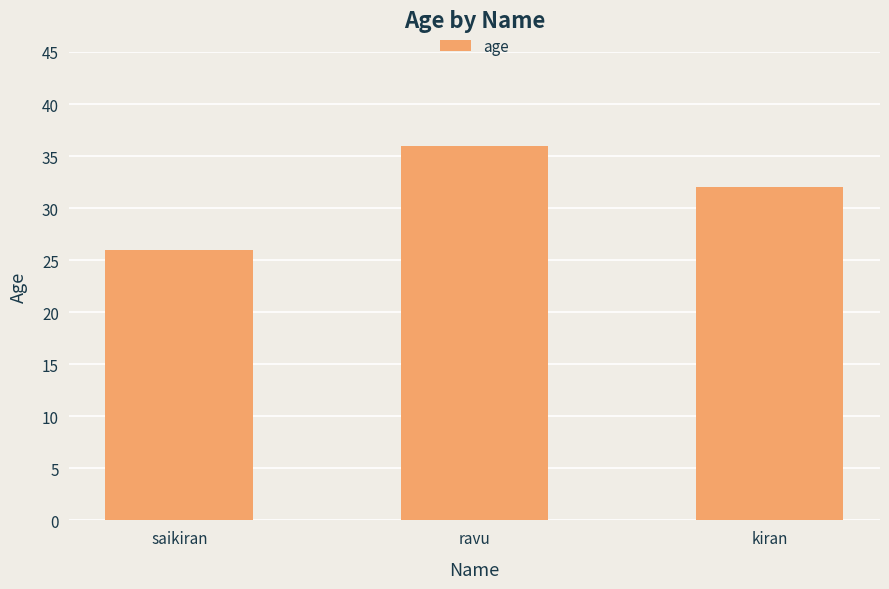

True or false: the data shows 26 at saikiran.

True